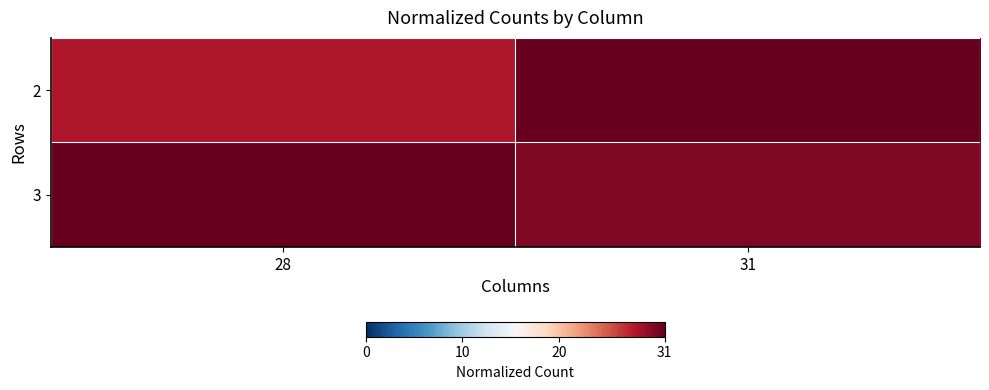

Reading left to right, list all the values displayed in this chart.

2: 28=28	31=31
3: 28=31	31=30